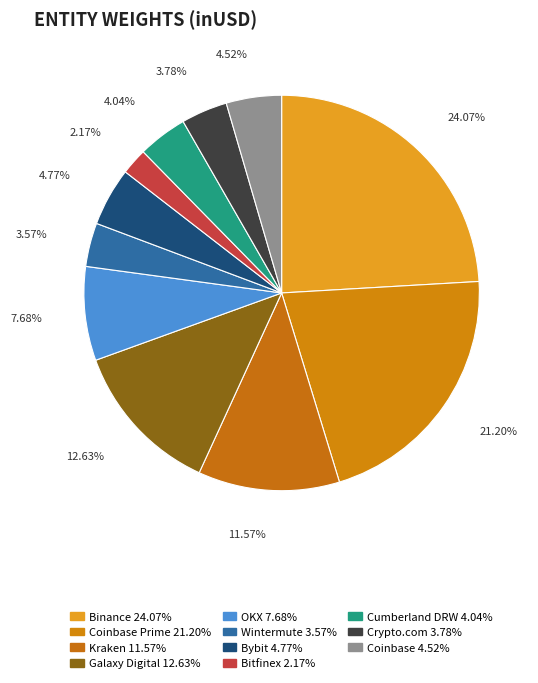

Does any single category account for the majority?

No